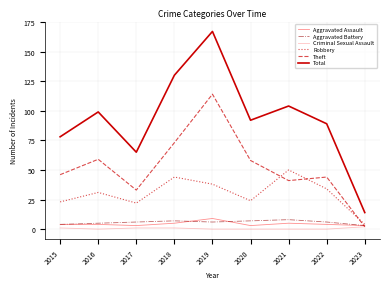

What is the difference between the highest and lowest values at 2019?

167